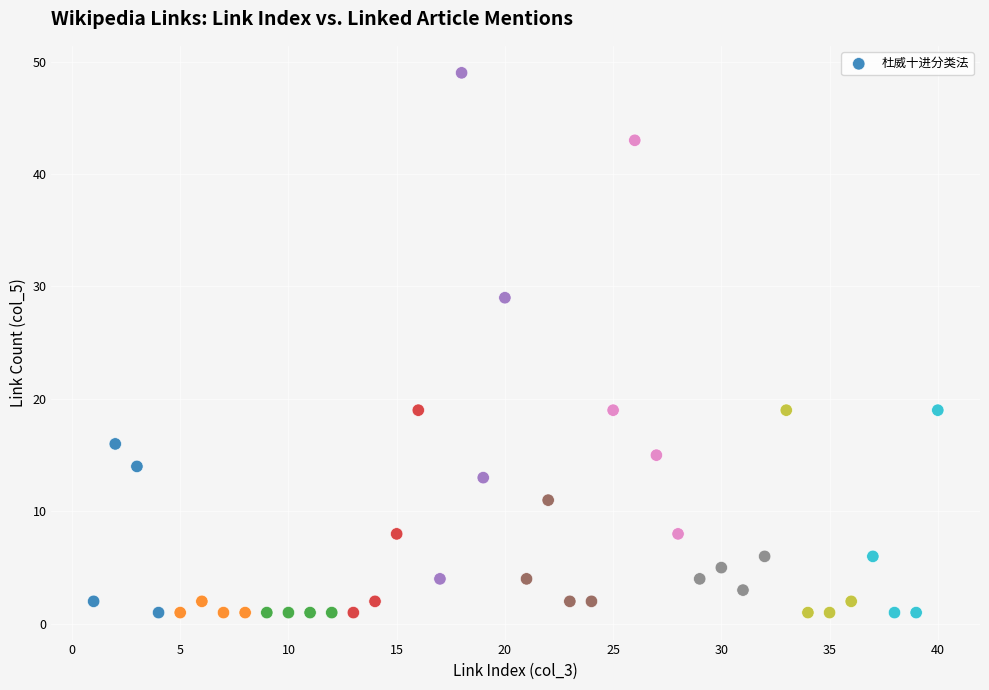

What Y value in the scatter plot is closest to 25?

29